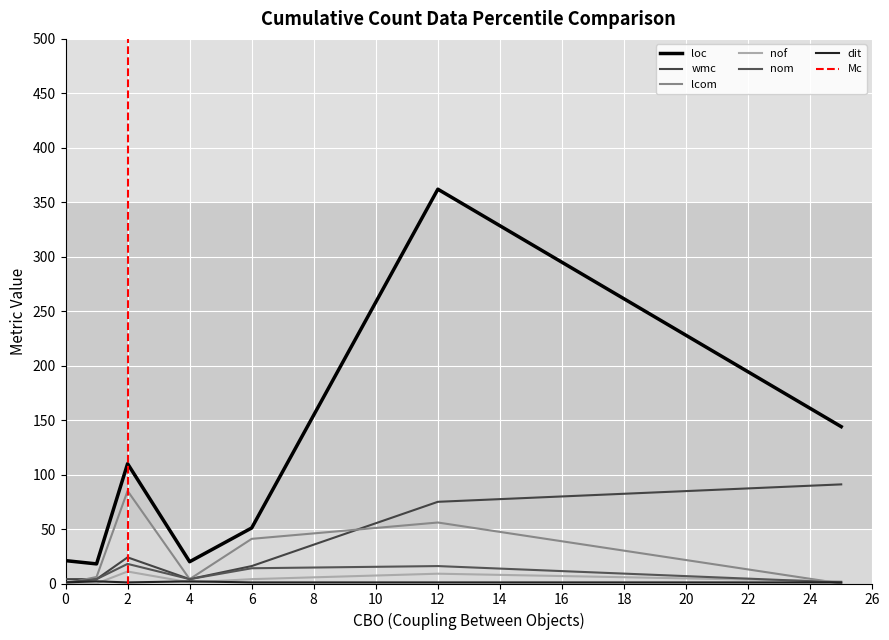

How many lines are shown in the chart?

6